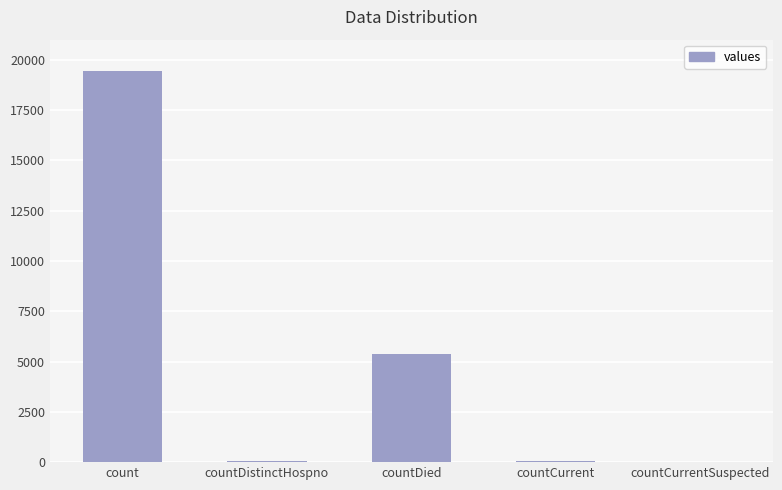

Are the bars grouped side by side (vs. stacked)?

No